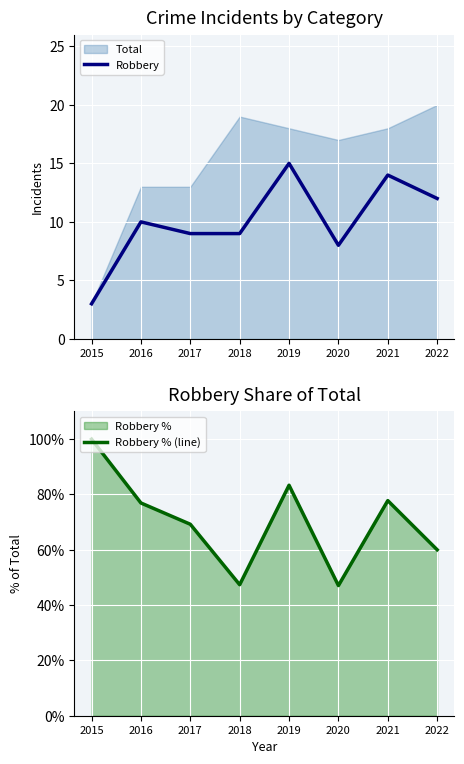

At which label does Robbery first exceed 10?

2019